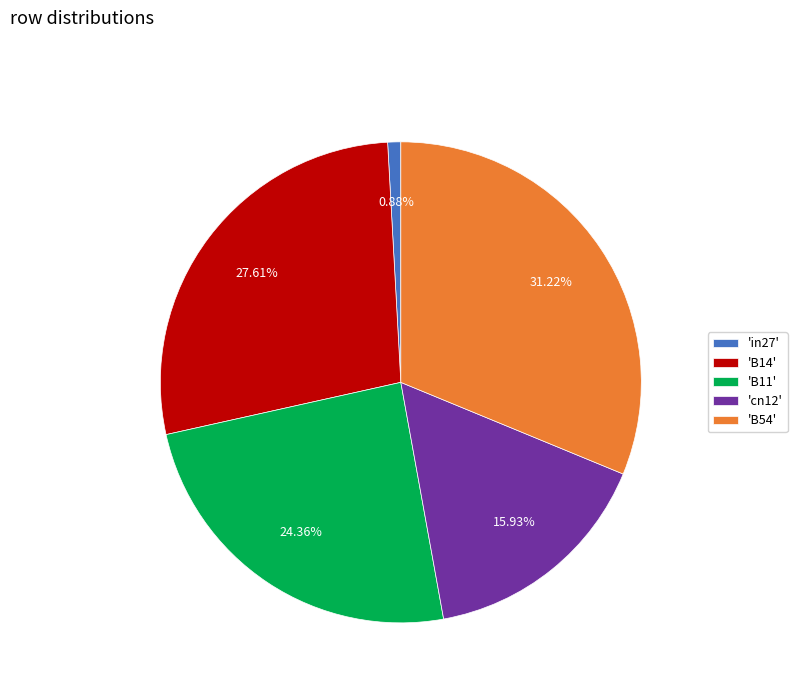

Which has a higher value, 'B11' or 'in27'?

'B11'